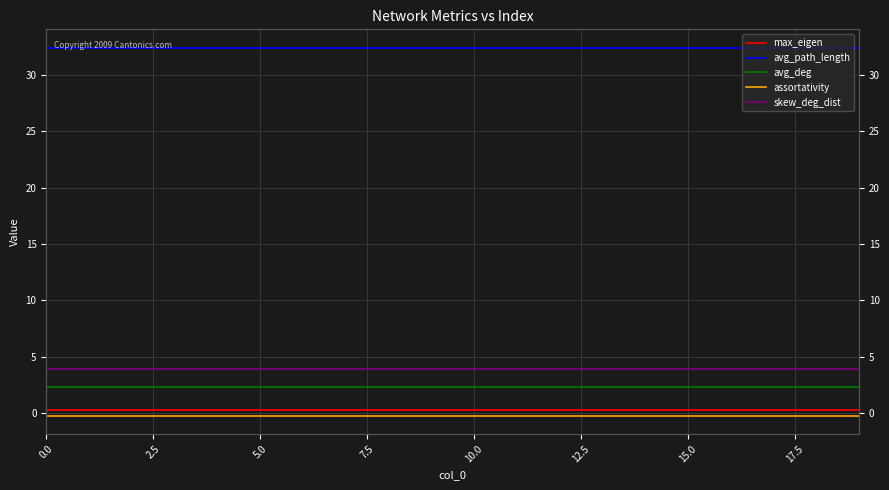

True or false: avg_path_length and max_eigen intersect in this chart.

False